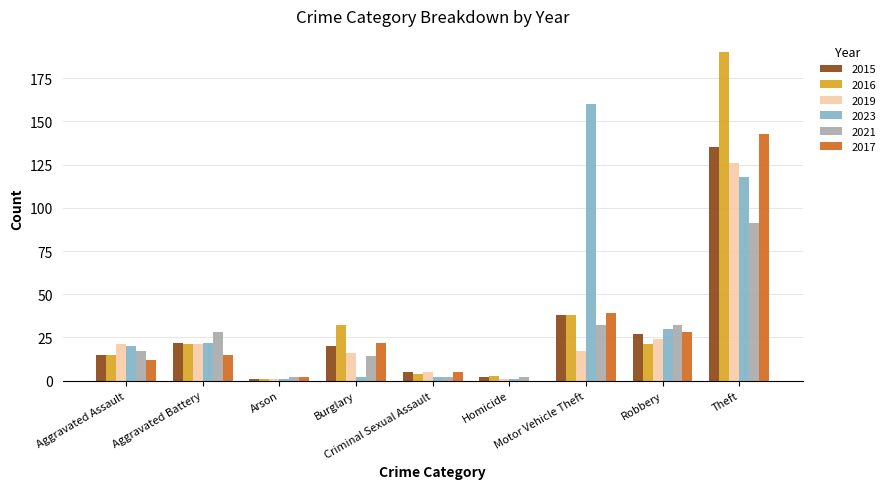

Reading left to right, what are all the values shown in this chart?

2015: Aggravated Assault=15	Aggravated Battery=22	Arson=1	Burglary=20	Criminal Sexual Assault=5	Homicide=2	Motor Vehicle Theft=38	Robbery=27	Theft=135
2016: Aggravated Assault=15	Aggravated Battery=21	Arson=1	Burglary=32	Criminal Sexual Assault=4	Homicide=3	Motor Vehicle Theft=38	Robbery=21	Theft=190
2019: Aggravated Assault=21	Aggravated Battery=21	Arson=1	Burglary=16	Criminal Sexual Assault=5	Homicide=1	Motor Vehicle Theft=17	Robbery=24	Theft=126
2023: Aggravated Assault=20	Aggravated Battery=22	Arson=1	Burglary=2	Criminal Sexual Assault=2	Homicide=1	Motor Vehicle Theft=160	Robbery=30	Theft=118
2021: Aggravated Assault=17	Aggravated Battery=28	Arson=2	Burglary=14	Criminal Sexual Assault=2	Homicide=2	Motor Vehicle Theft=32	Robbery=32	Theft=91
2017: Aggravated Assault=12	Aggravated Battery=15	Arson=2	Burglary=22	Criminal Sexual Assault=5	Homicide=0	Motor Vehicle Theft=39	Robbery=28	Theft=143